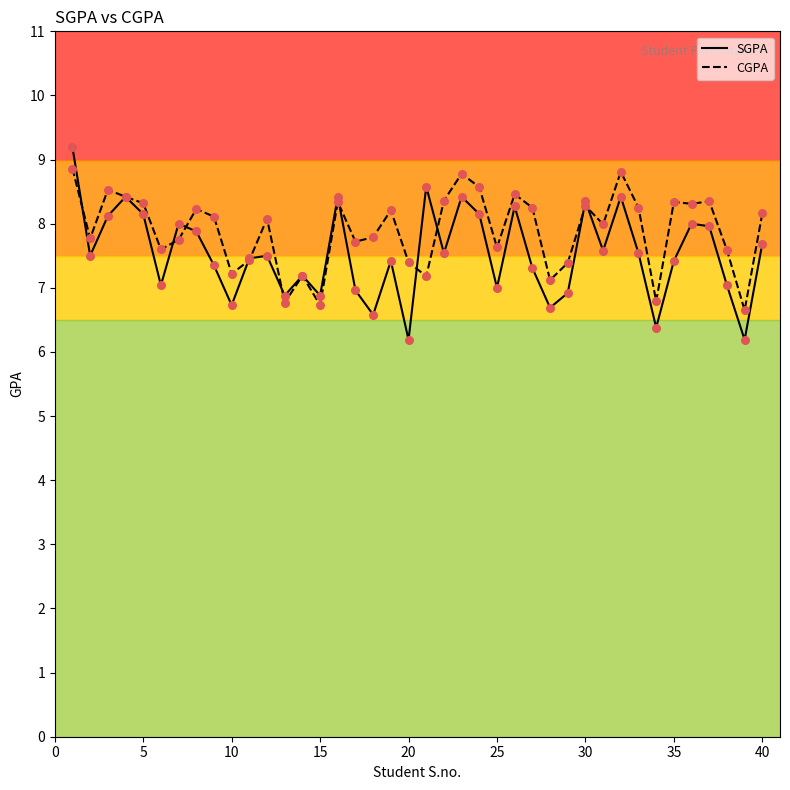

Which series has the largest total across all categories?

CGPA